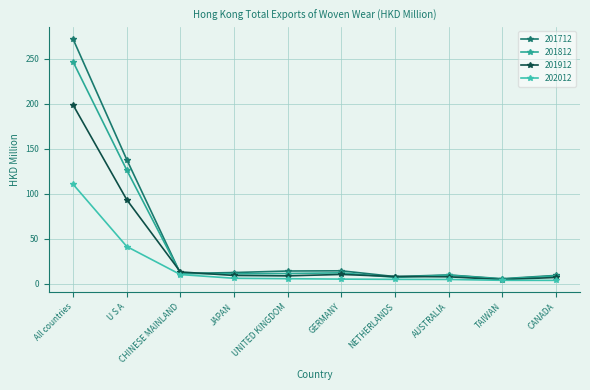

What is the difference between the 202012 values at UNITED KINGDOM and All countries?

104.8